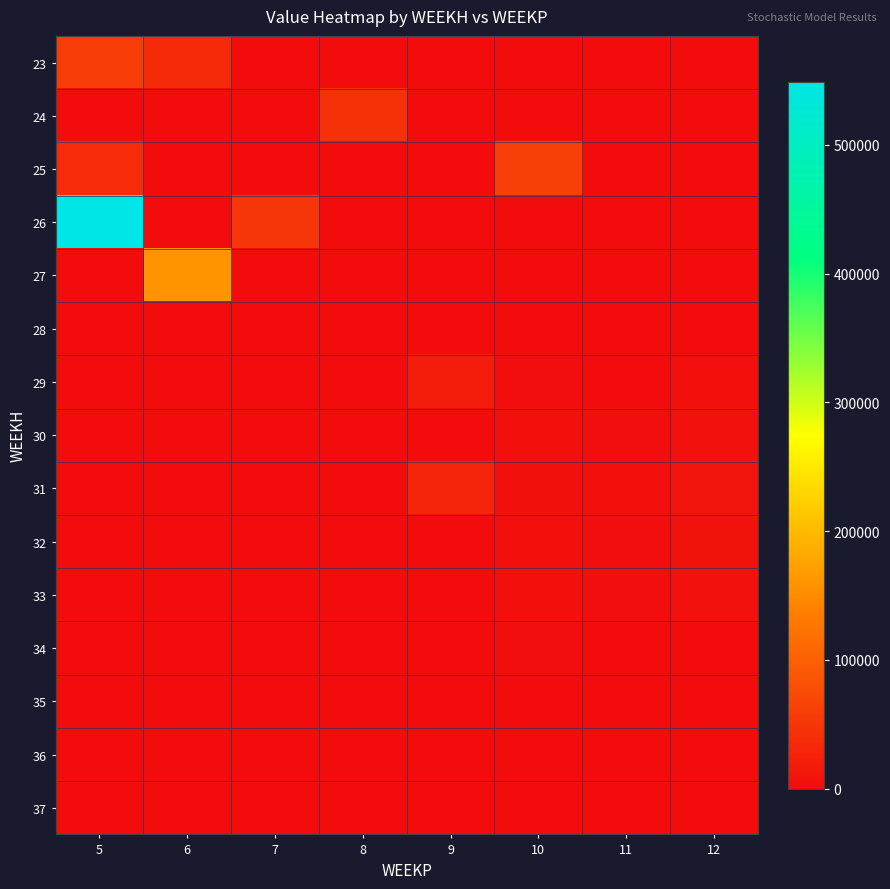

Which series has the largest total across all categories?

26